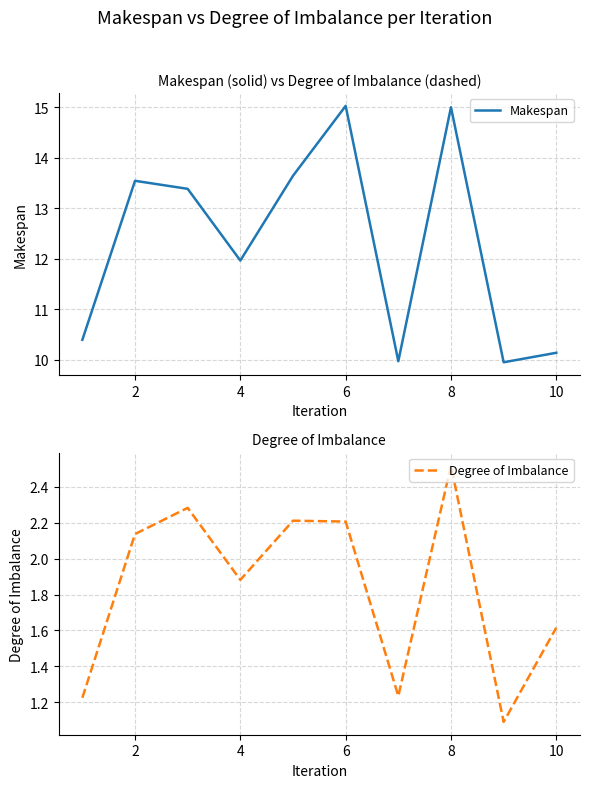

True or false: Degree of Imbalance and Makespan cross at least once.

False